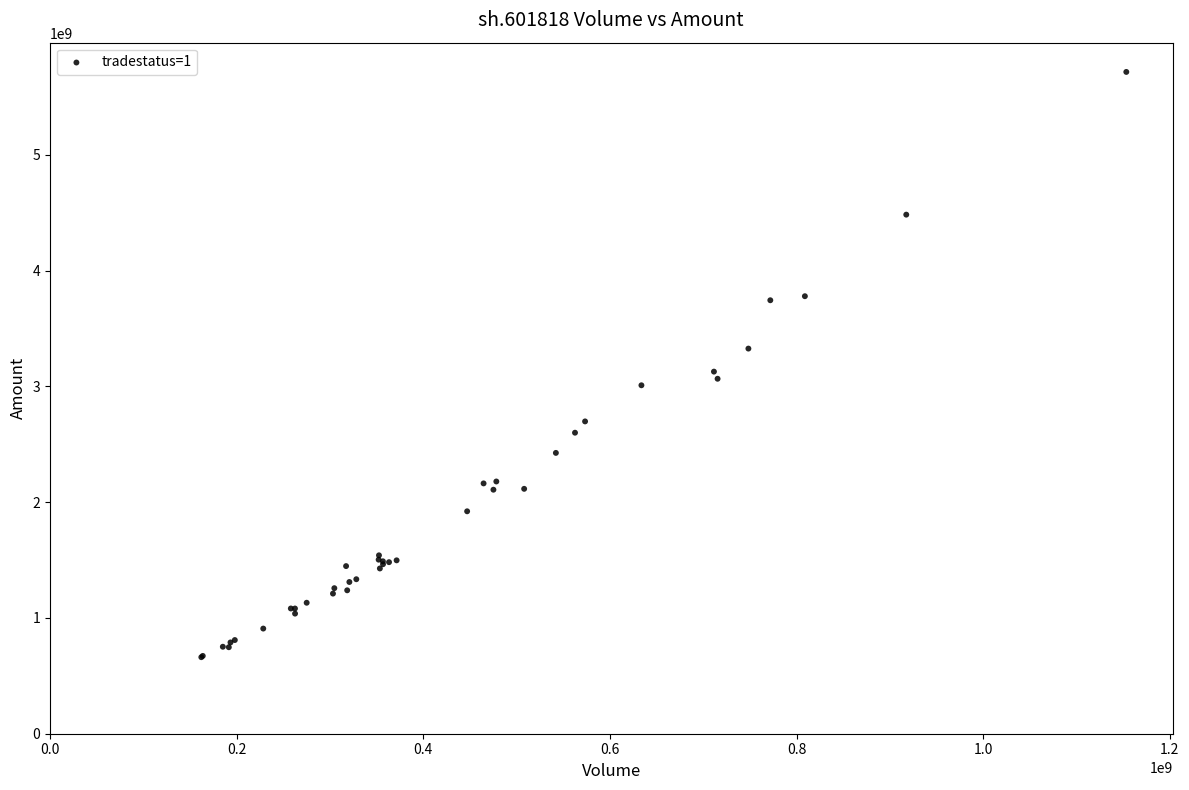

What Y value in the scatter plot is closest to 3188733392?

3127699200